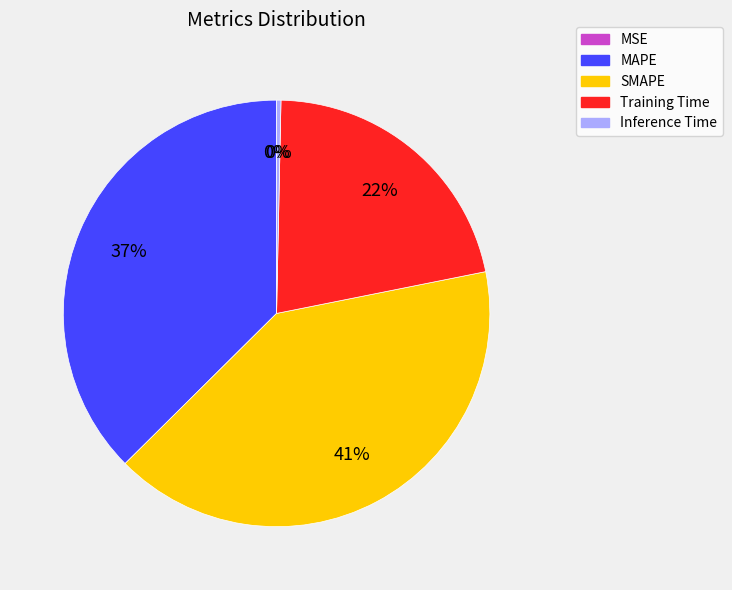

What is the largest slice in the pie chart?

SMAPE